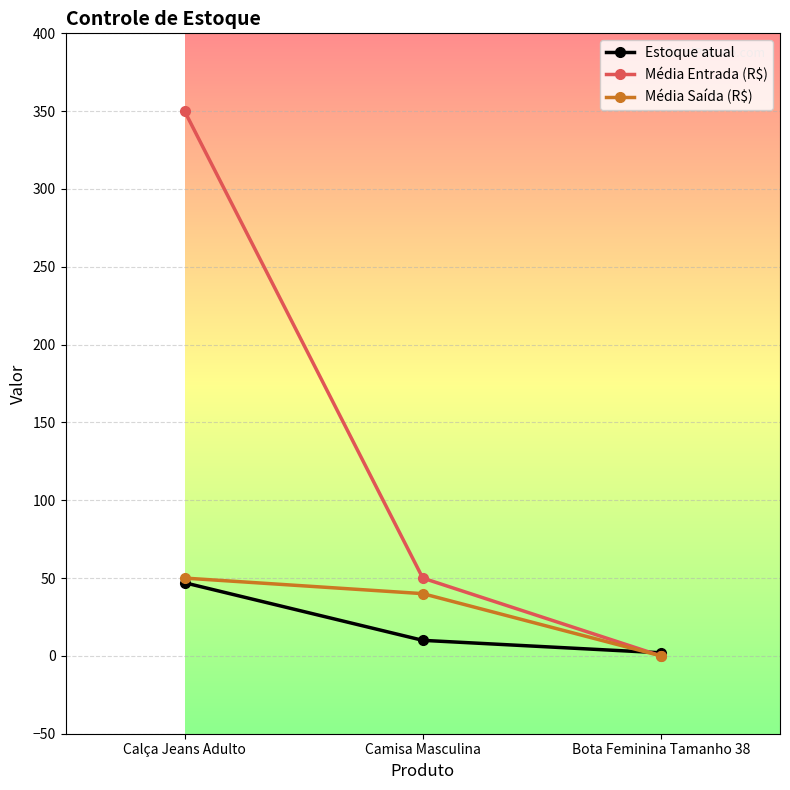

Which series changed the most between Calça Jeans Adulto and Camisa Masculina?

Média Entrada (R$)